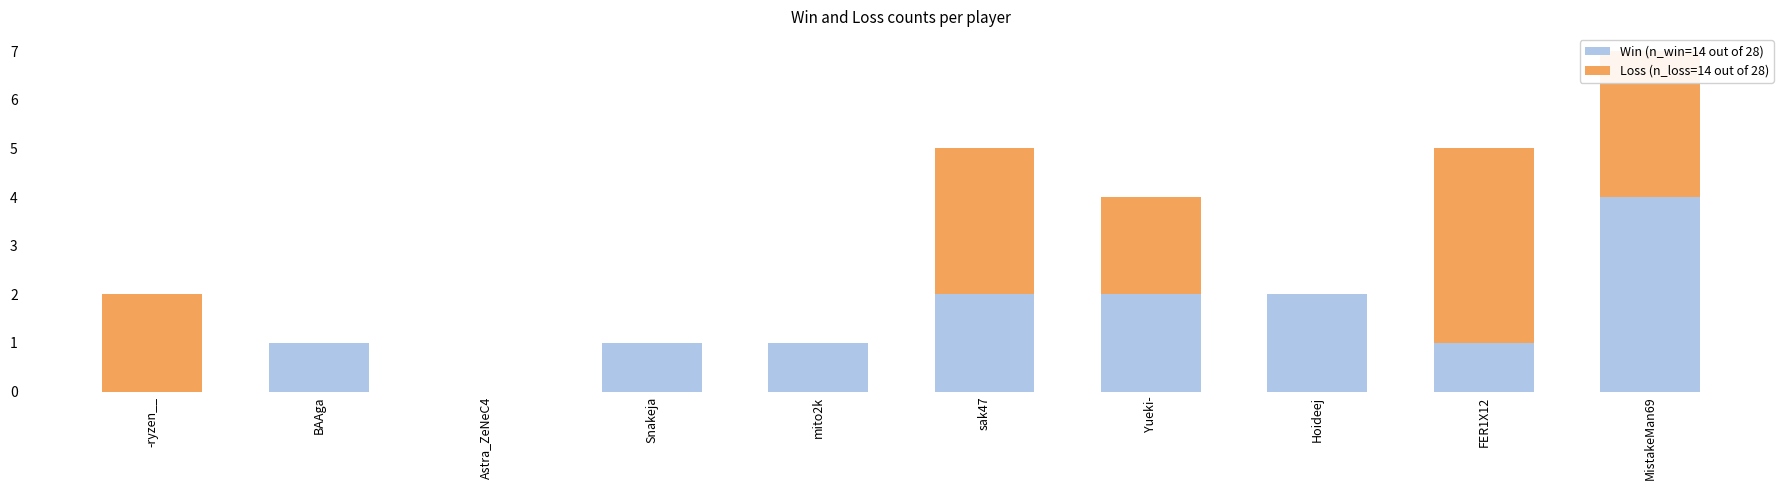

What is the total value across all series at MistakeMan69?

7